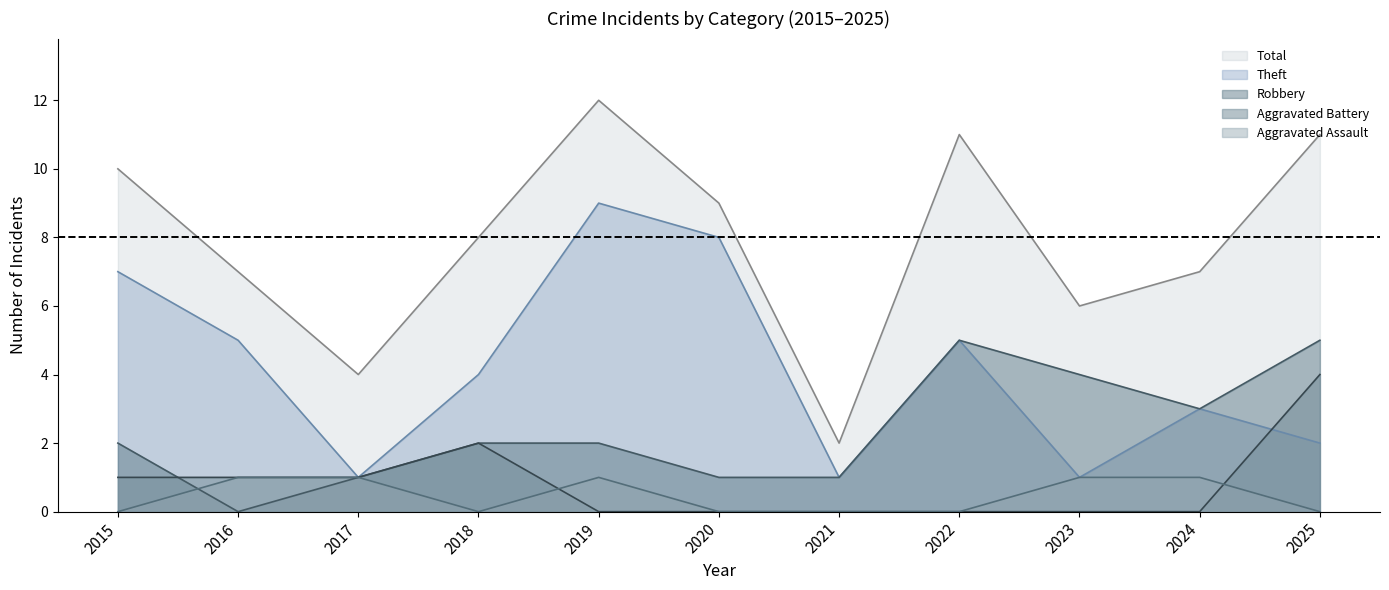

At which category does the chart reach its minimum across all series?

2015